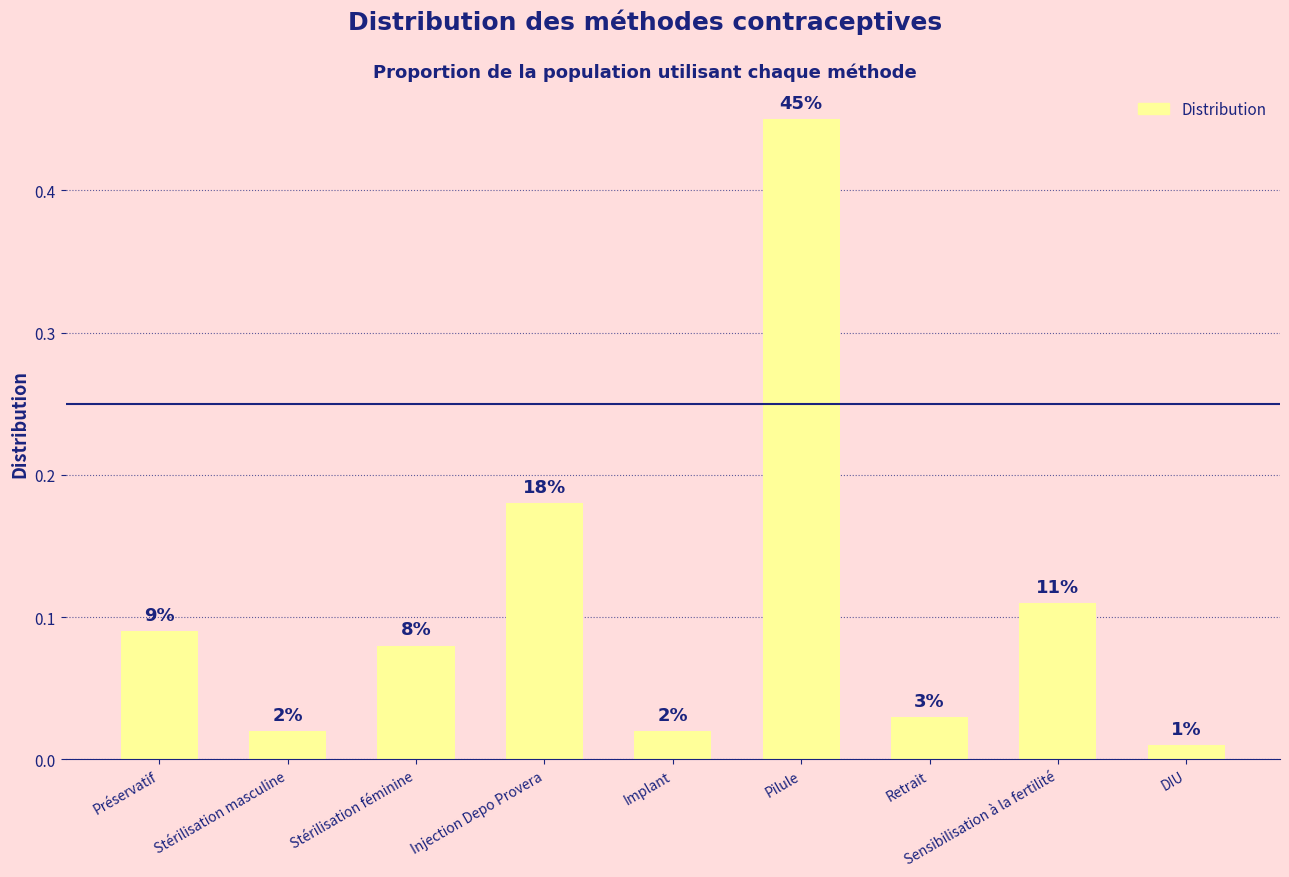

What is the sum of the values at Implant and Stérilisation féminine?

0.1